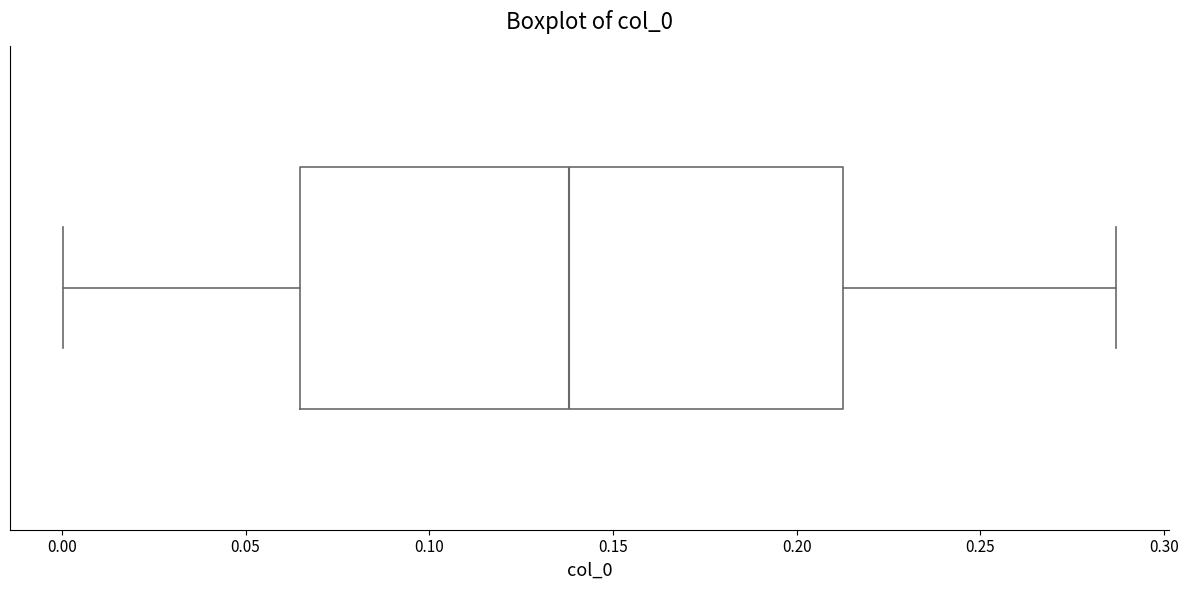

Where does the left whisker of the box end on the x-axis? The values are not printed on the chart, so give them approximately, as read against the axis.

0.000